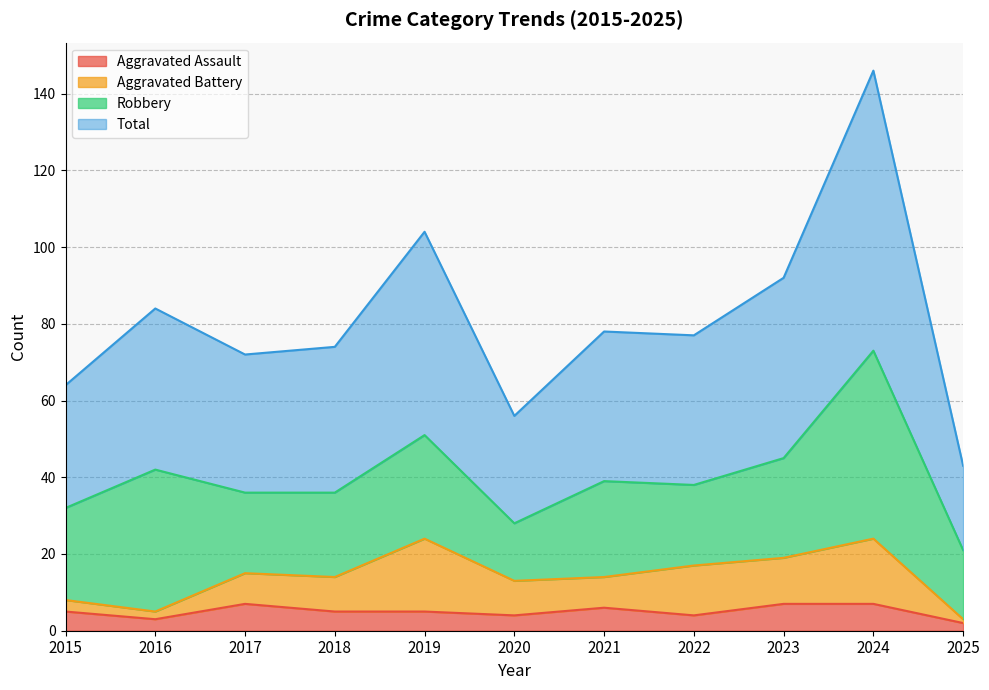

True or false: Total has a value of 72 at 2017.

True